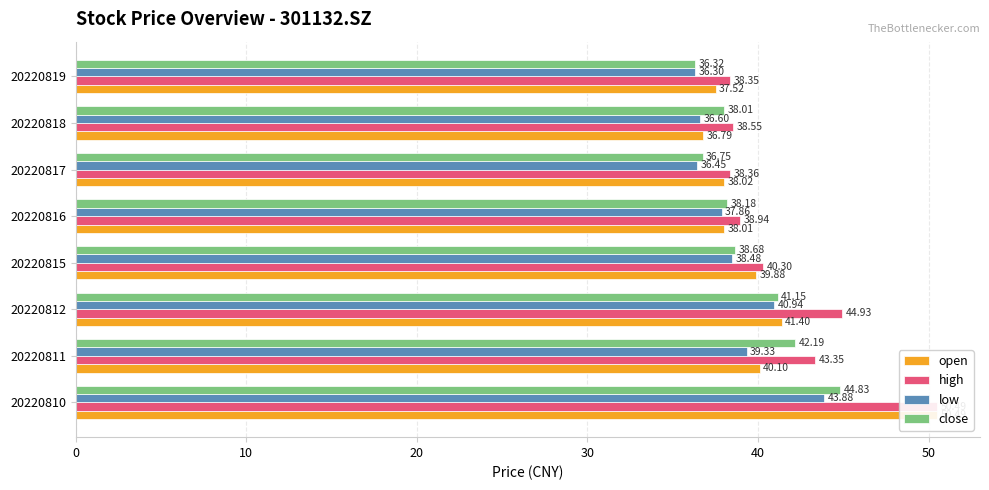

What are all the series names shown in the legend?

open, high, low, close